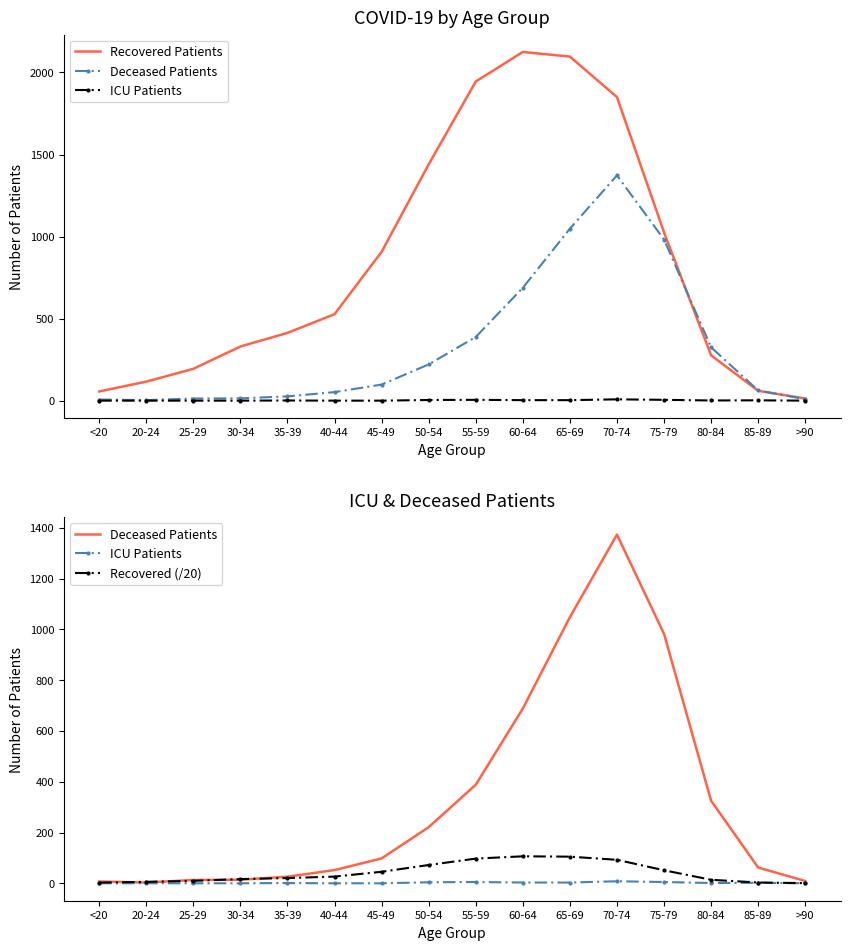

The value of Deceased Patients at 75-79 is 518.3. True or false?

False